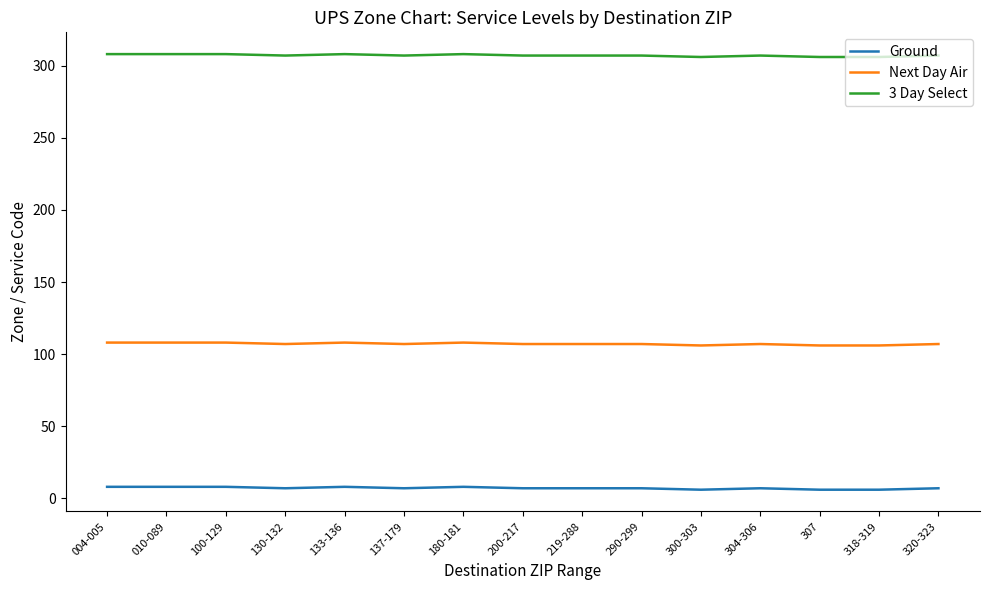

Is the value of Ground at 004-005 greater than the value of Next Day Air at 304-306?

No